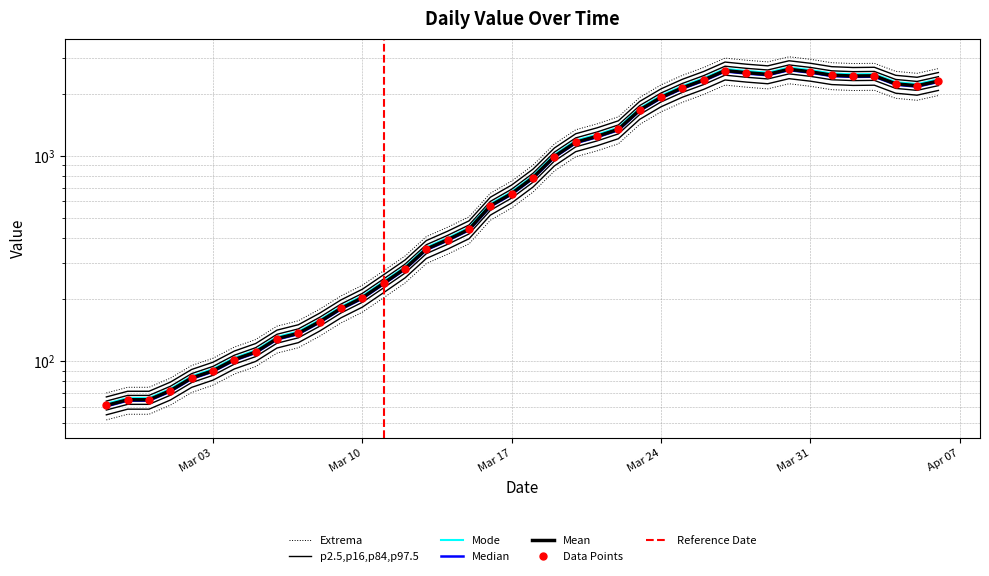

At which category does the data reach its first local valley?

2020-03-29